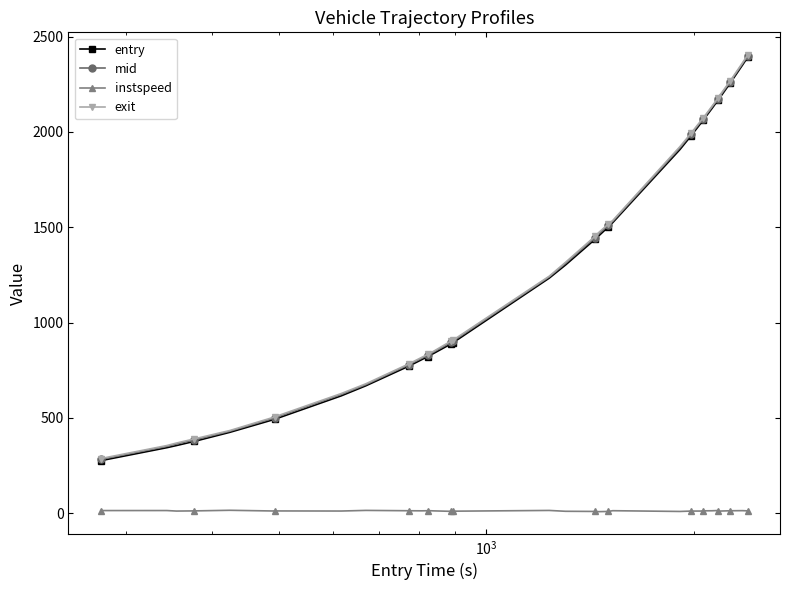

What is the greatest value displayed?

2402.9